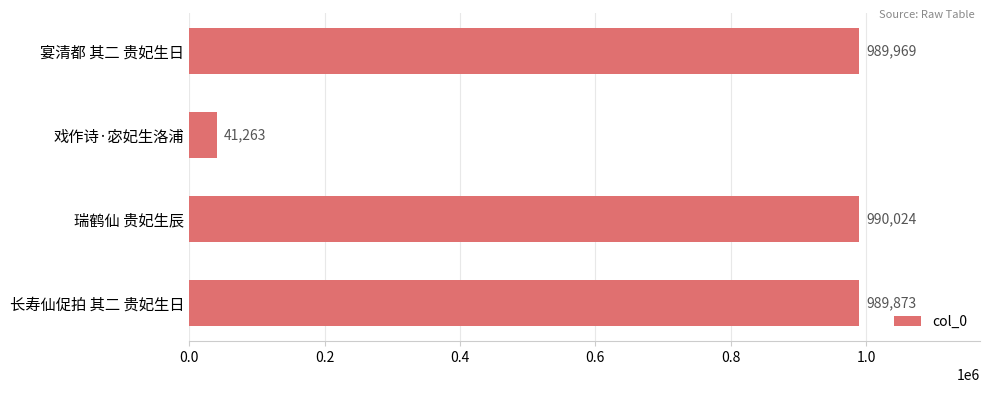

Reading bottom to top, list all the values displayed in this chart.

989873	990024	41263	989969